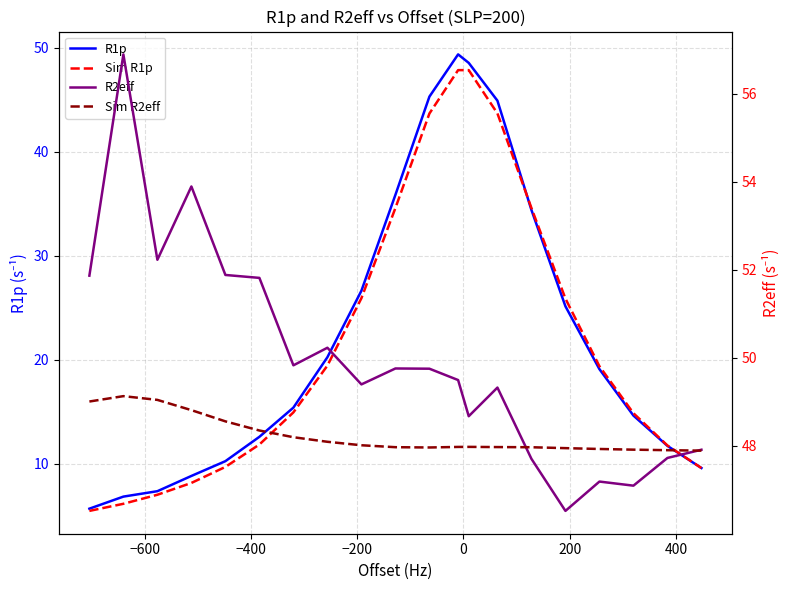

What are all the series names shown in the legend?

R1p, Sim R1p, R2eff, Sim R2eff